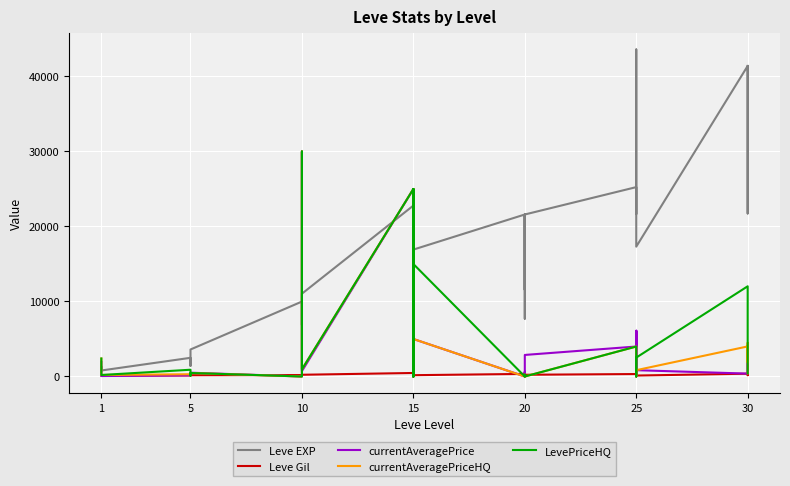

The LevePriceHQ series shows 19380.1 at 25. True or false?

False